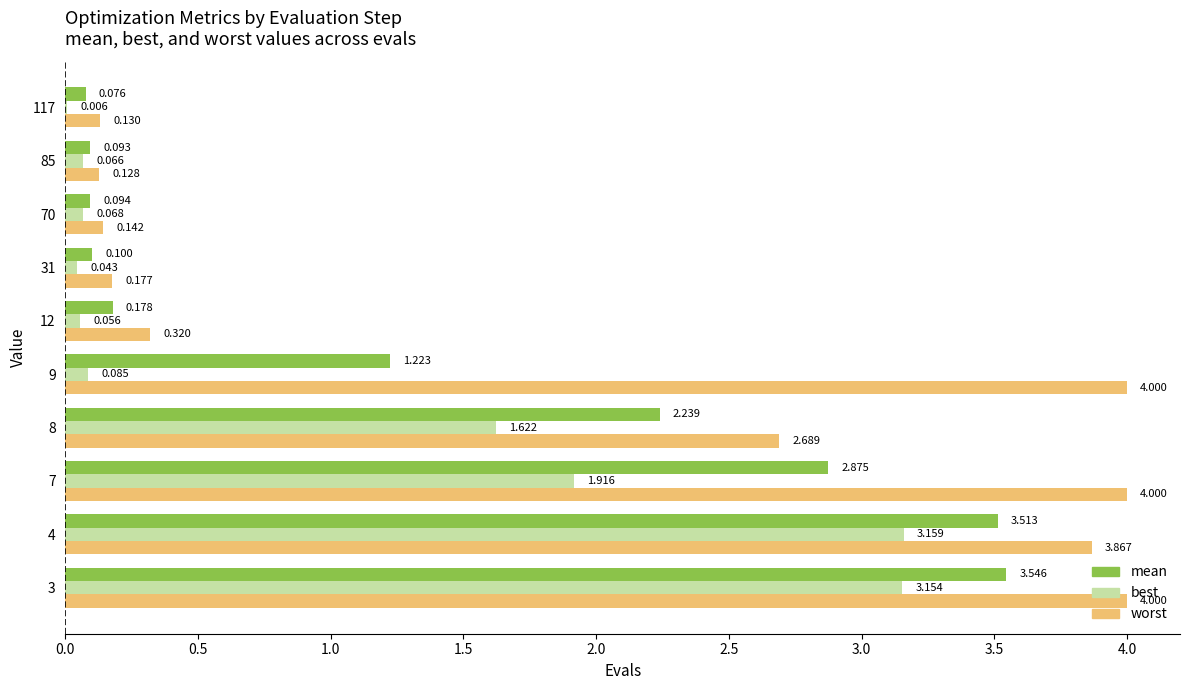

Which series changed the most between 12 and 70?

worst